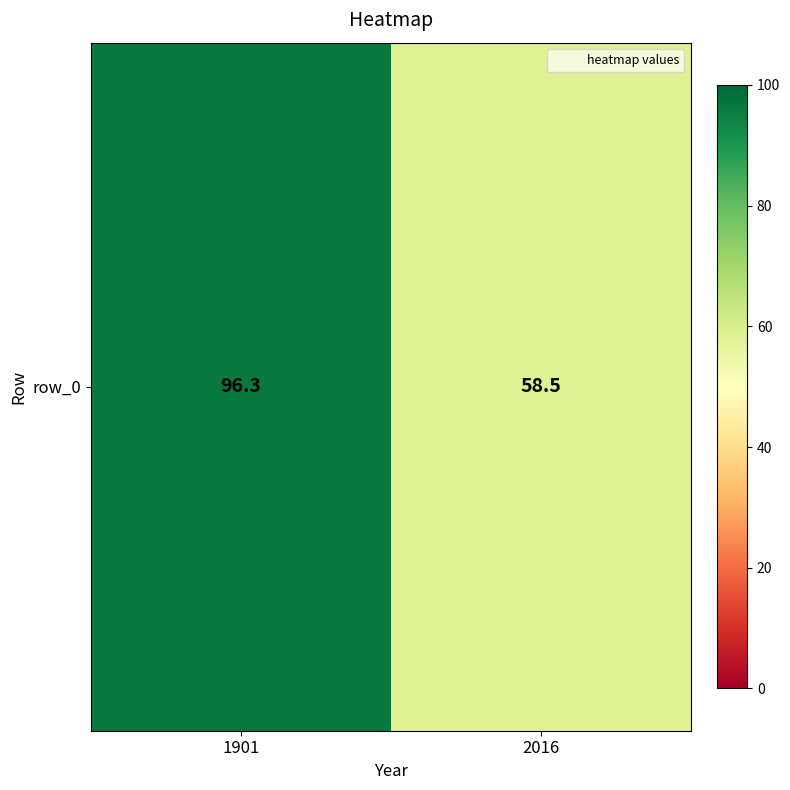

Reading right to left, transcribe all the data shown in this chart.

58.5	96.3